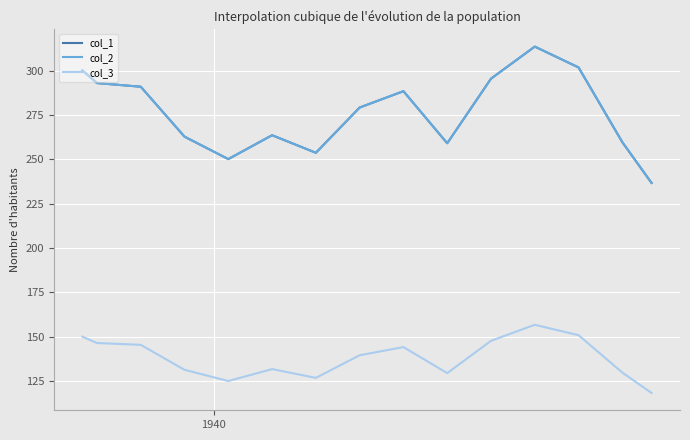

Which series has the largest total across all categories?

col_1